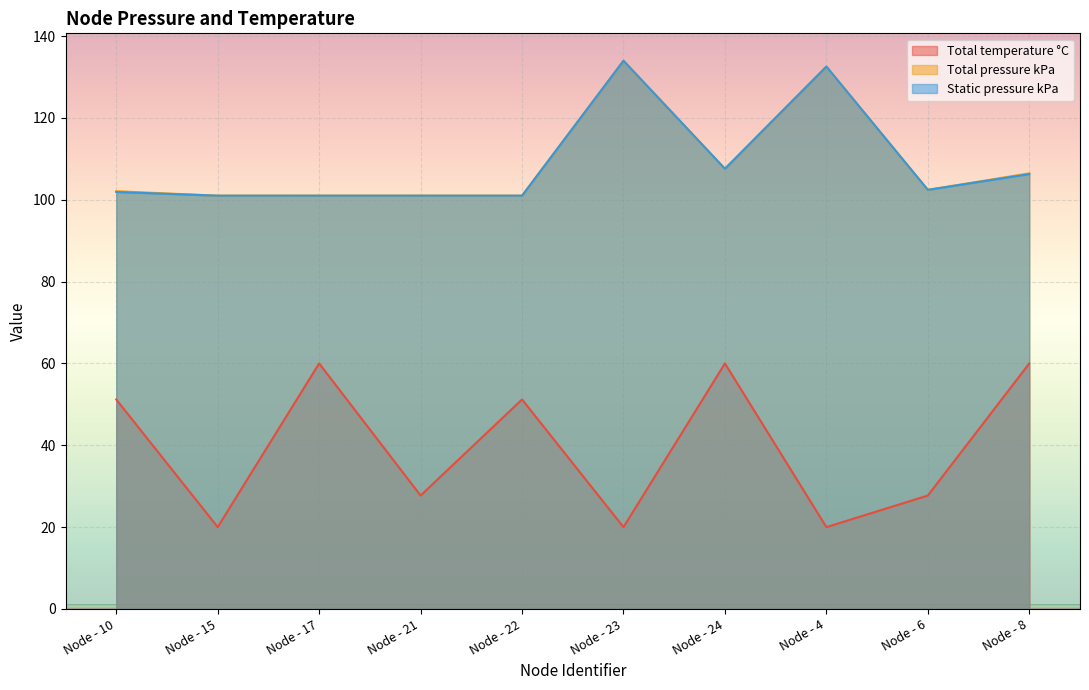

At Node - 17, list the series in order from largest to smallest.

Total pressure kPa, Static pressure kPa, Total temperature °C